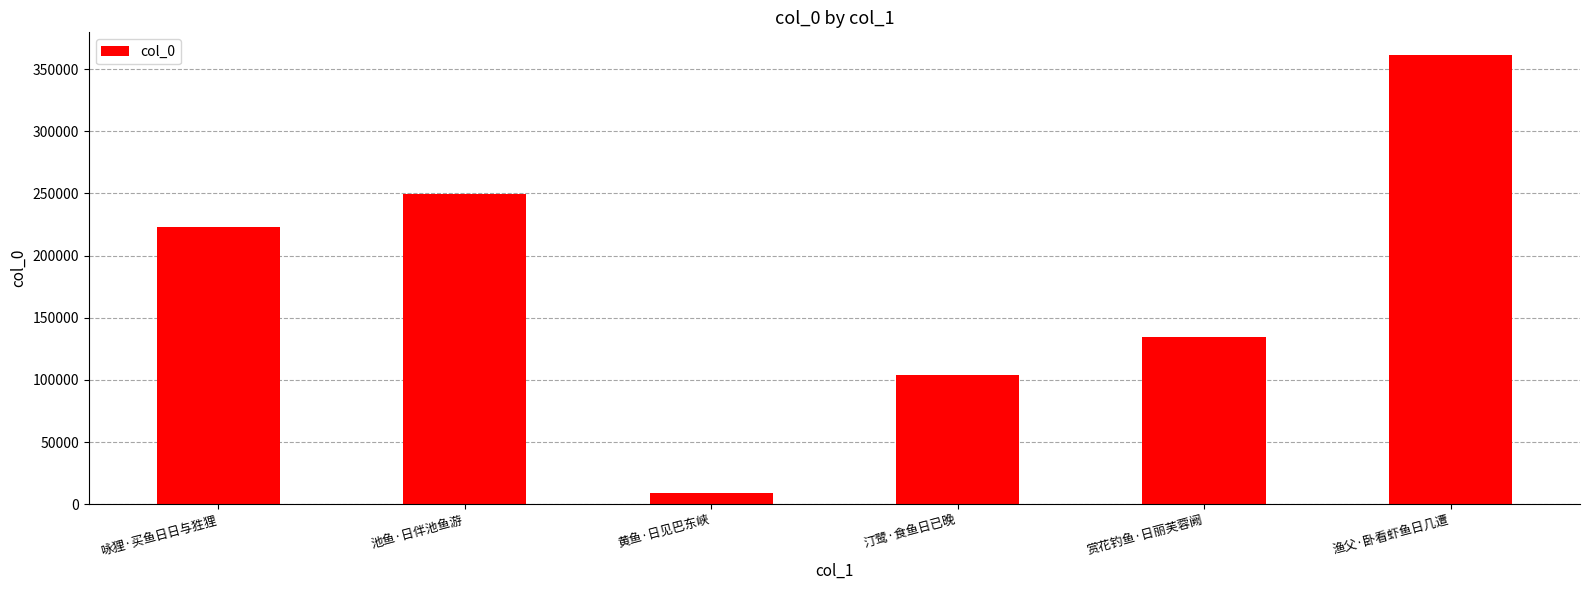

Rank the categories by value from highest to lowest.

渔父·卧看虾鱼日几遭, 池鱼·日伴池鱼游, 咏狸·买鱼日日与狌狸, 赏花钓鱼·日丽芙蓉阙, 汀鹭·食鱼日已晚, 黄鱼·日见巴东峡